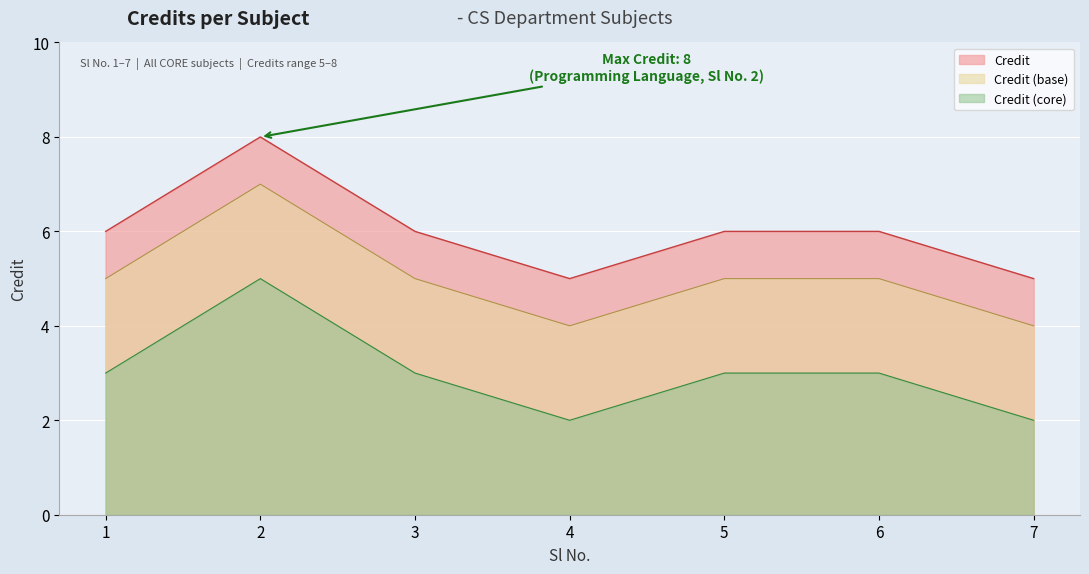

At which category does the data reach its first local peak?

2